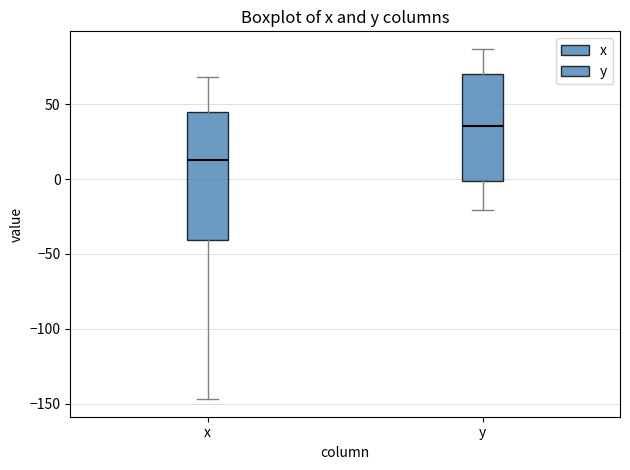

Which box has the highest median line?

y